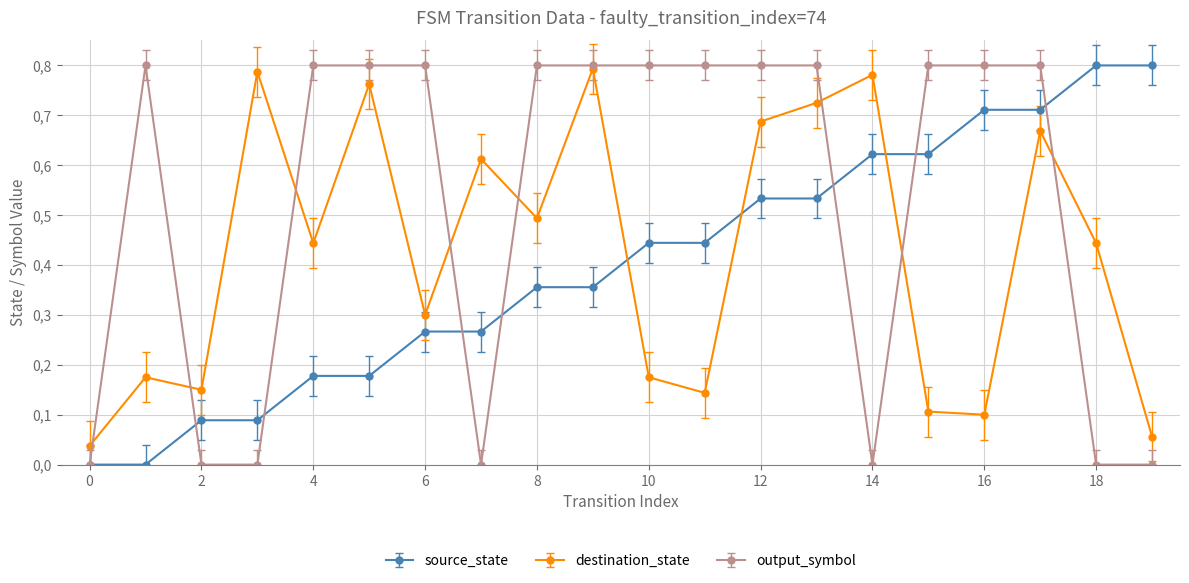

How many source_state values are between 0 and 1?

20